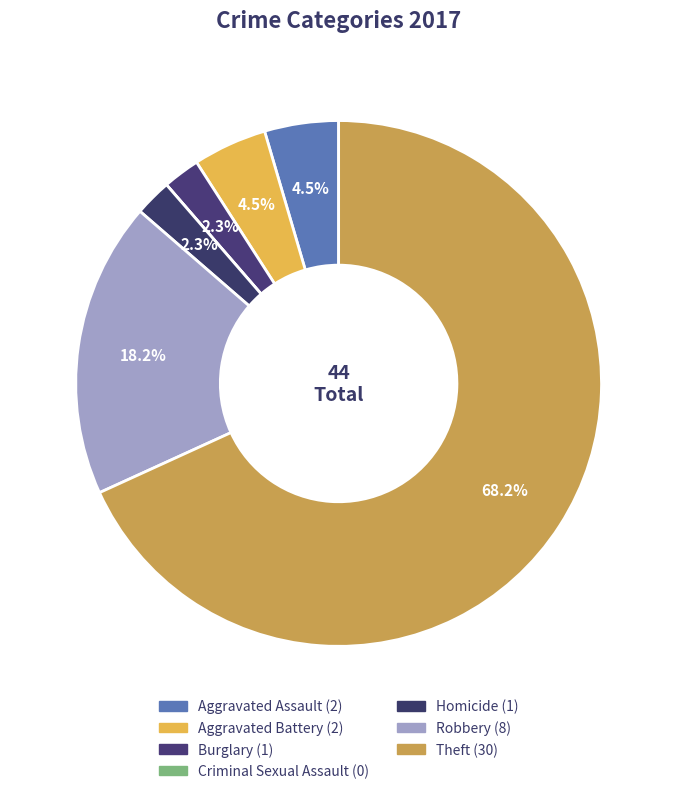

To the nearest percent, what portion does Homicide represent?

2%